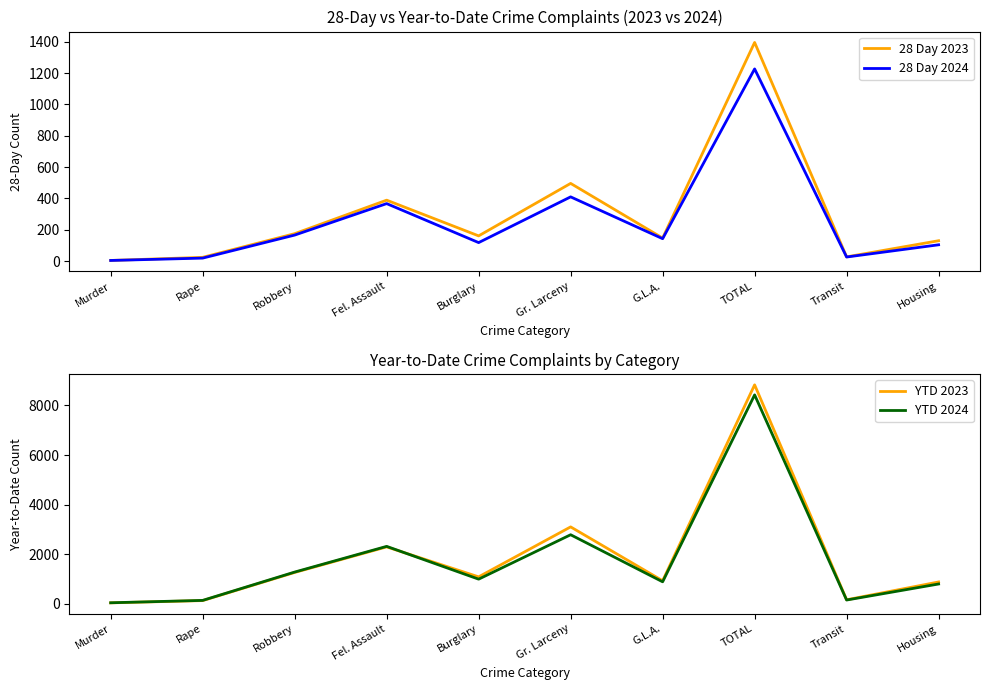

Reading right to left, extract all data points from this chart.

28 Day 2023: 130	27	1396	147	496	161	389	175	24	4
28 Day 2024: 104	26	1227	143	410	118	367	166	19	4
YTD 2023: 879	160	8833	928	3101	1085	2294	1262	127	36
YTD 2024: 797	150	8428	885	2784	992	2315	1278	135	39